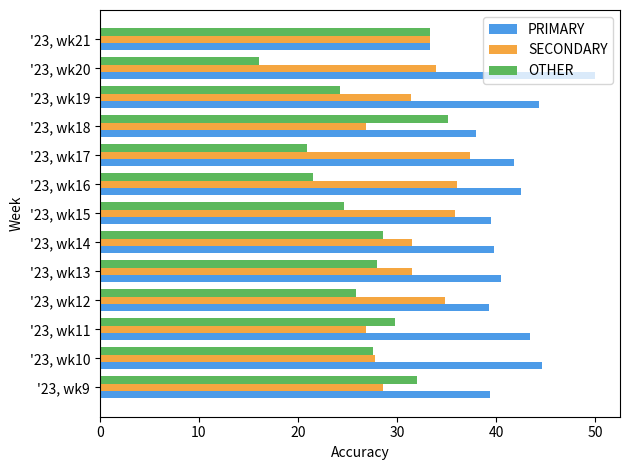

The OTHER series shows 29.5 at '23, wk16. True or false?

False